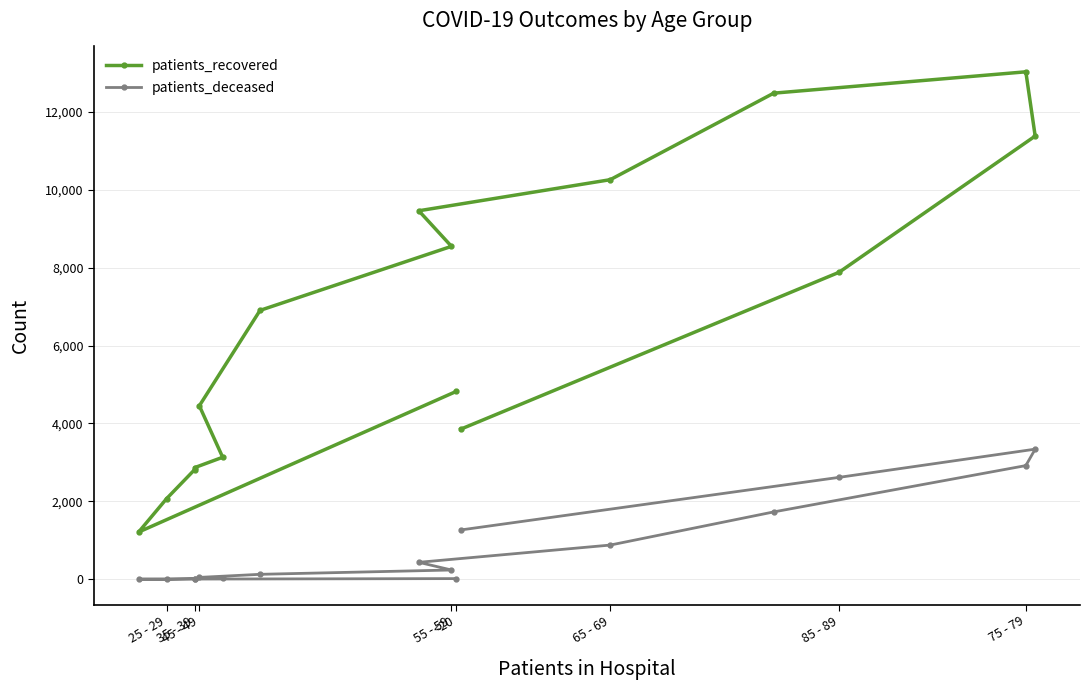

True or false: patients_deceased and patients_recovered intersect in this chart.

False